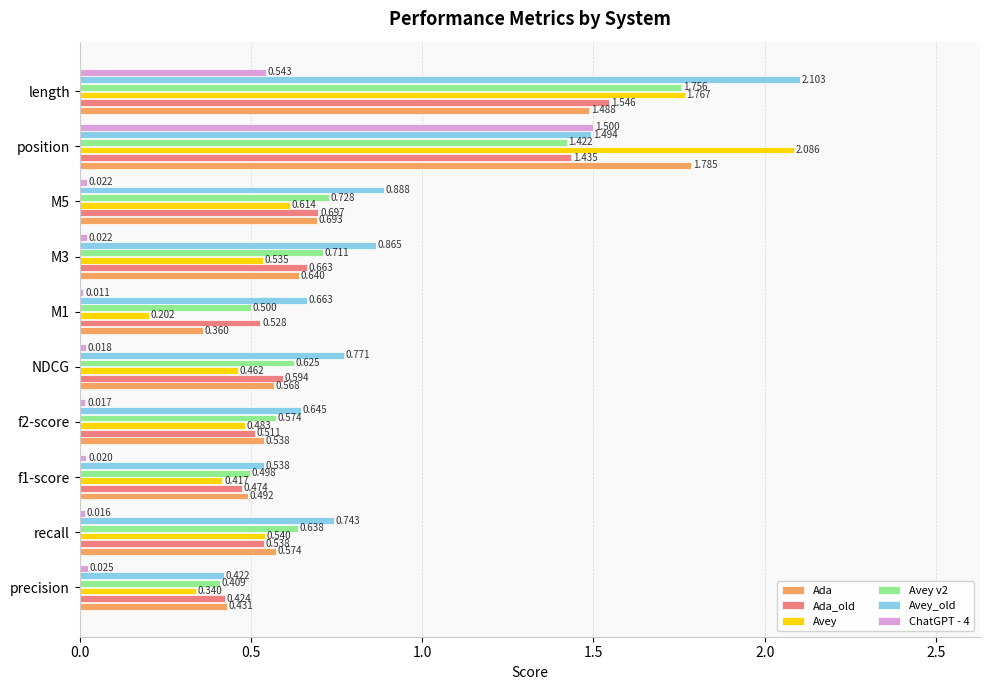

What is the difference between the maximum and minimum values in the ChatGPT - 4 series?

1.5